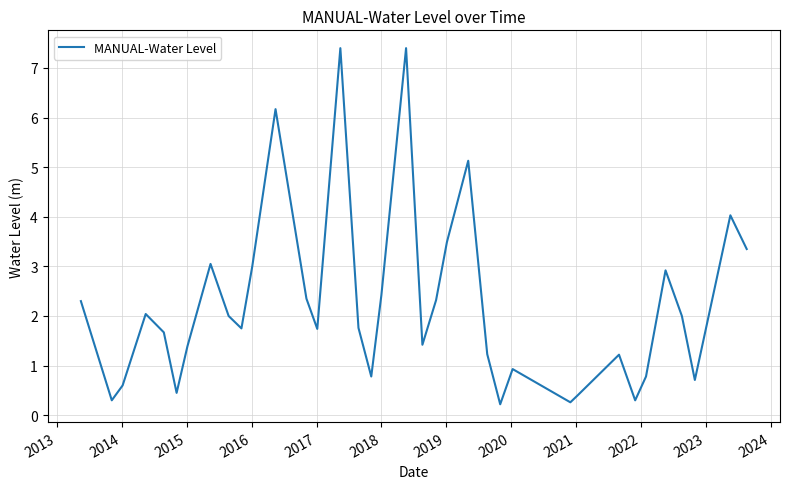

What is the maximum value shown in the chart?

7.4